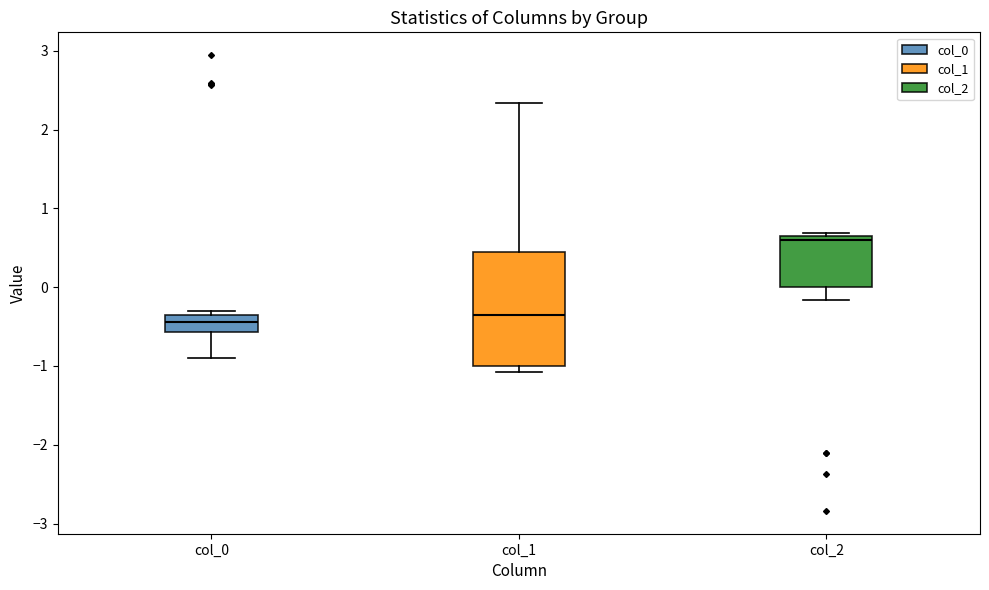

Reading left to right, transcribe this box plot: for each box, give where its median line is, the range the box spans, and where its two whiskers end, as read against the y-axis. The values are not printed on the chart, so give them approximately, as read against the axis.

col_0: median -0.4, box -0.6 to -0.3, whiskers -0.9 to -0.3 (just above the box's upper edge)
col_1: median -0.3, box -1.0 to 0.4, whiskers -1.1 to 2.3
col_2: median 0.6, box 0.0 to 0.7, whiskers -0.2 to 0.7 (just above the box's upper edge)